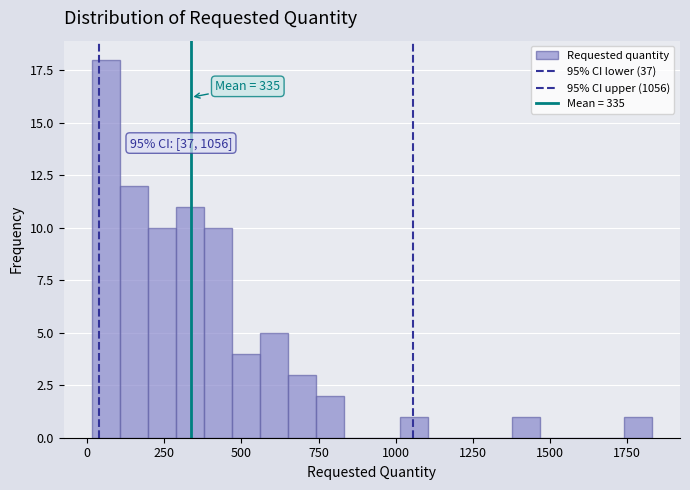

Read against the x-axis, roughly where is the centre of the tallest bar?

50